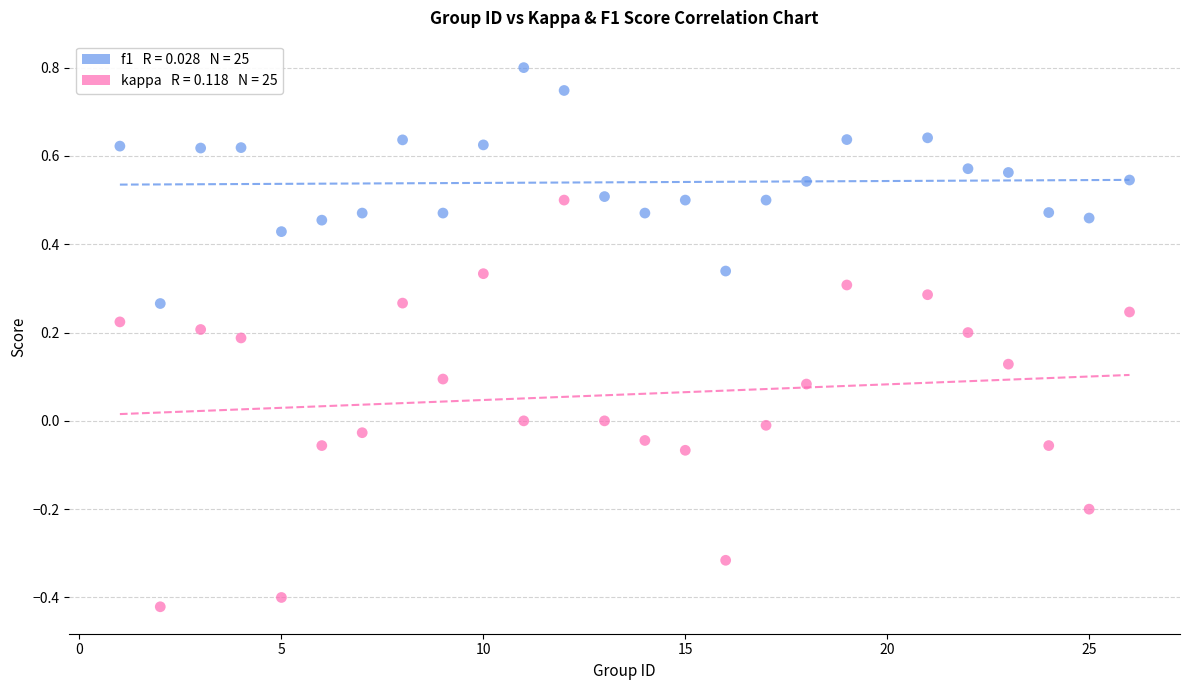

Across all data points, what is the range of X values (max minus min)?

25.0